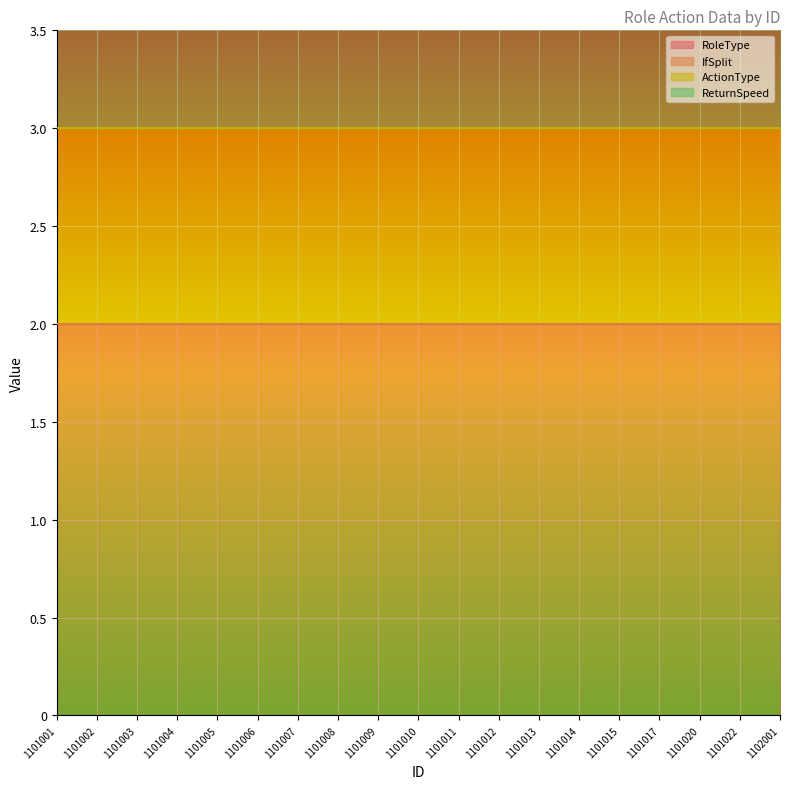

How many categories are shown in the chart?

19